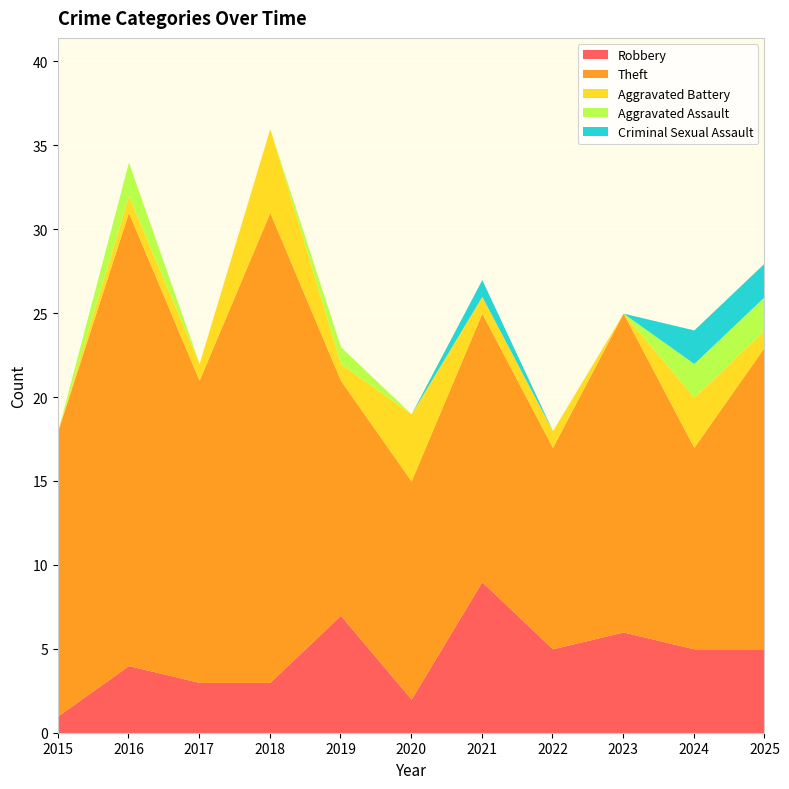

Reading left to right, list all the values displayed in this chart.

Robbery: 1	4	3	3	7	2	9	5	6	5	5
Theft: 17	27	18	28	14	13	16	12	19	12	18
Aggravated Battery: 0	1	1	5	1	4	1	1	0	3	1
Aggravated Assault: 0	2	0	0	1	0	0	0	0	2	2
Criminal Sexual Assault: 0	0	0	0	0	0	1	0	0	2	2